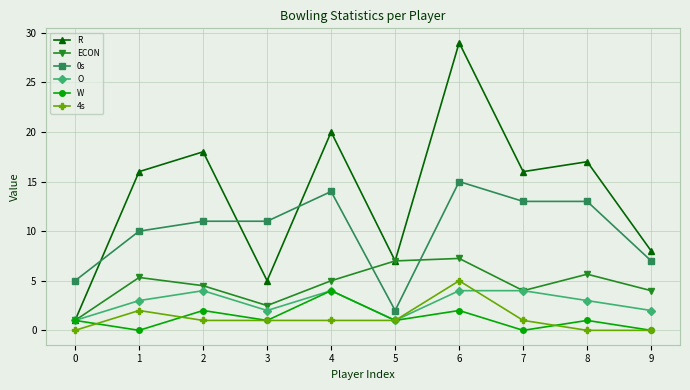

What is the difference between the highest and lowest values at 3?

10.0